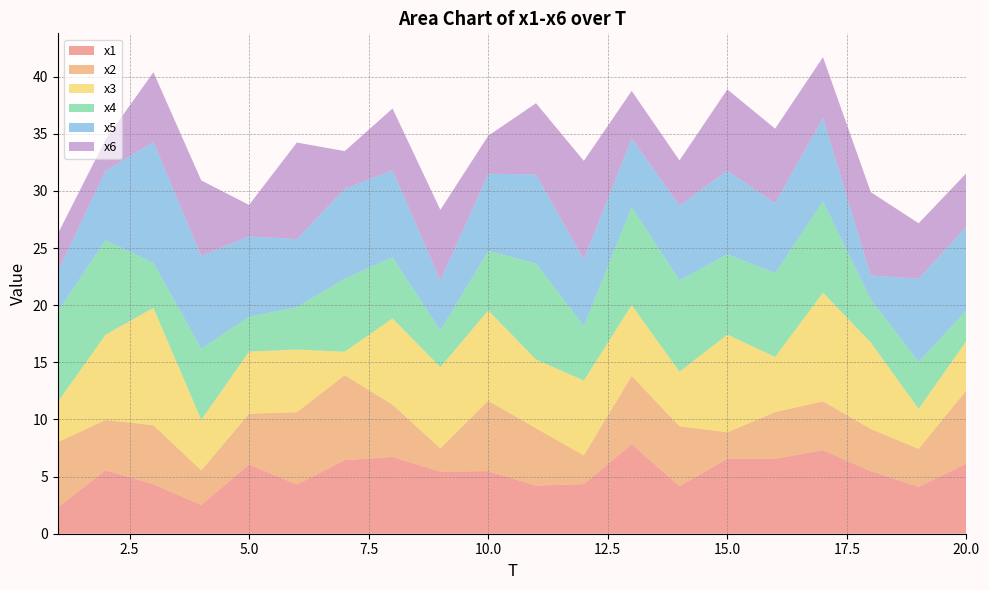

Reading left to right, extract all data points from this chart.

x1: 1=2.3	2=5.6	3=4.3	4=2.5	5=6.1	6=4.3	7=6.4	8=6.7	9=5.4	10=5.5	11=4.2	12=4.3	13=7.8	14=4.2	15=6.6	16=6.6	17=7.3	18=5.5	19=4.1	20=6.1
x2: 1=5.7	2=4.4	3=5.2	4=3.0	5=4.4	6=6.3	7=7.4	8=4.6	9=2.0	10=6.2	11=5.0	12=2.5	13=6.0	14=5.2	15=2.3	16=4.1	17=4.3	18=3.7	19=3.3	20=6.4
x3: 1=3.5	2=7.5	3=10.3	4=4.4	5=5.4	6=5.5	7=2.1	8=7.5	9=7.1	10=7.9	11=6.0	12=6.6	13=6.2	14=4.8	15=8.6	16=4.8	17=9.5	18=7.6	19=3.5	20=4.3
x4: 1=7.9	2=8.3	3=3.9	4=6.2	5=3.1	6=3.7	7=6.4	8=5.3	9=3.2	10=5.2	11=8.4	12=4.8	13=8.6	14=8.0	15=7.0	16=7.3	17=8.0	18=3.8	19=4.1	20=2.7
x5: 1=3.5	2=6.1	3=10.6	4=8.1	5=7.0	6=6.0	7=7.8	8=7.6	9=4.4	10=6.8	11=7.8	12=5.8	13=6.0	14=6.5	15=7.3	16=6.1	17=7.3	18=2.1	19=7.3	20=7.3
x6: 1=3.3	2=2.8	3=6.1	4=6.6	5=2.8	6=8.4	7=3.3	8=5.4	9=6.2	10=3.3	11=6.2	12=8.6	13=4.2	14=3.9	15=7.1	16=6.5	17=5.3	18=7.3	19=4.9	20=4.7